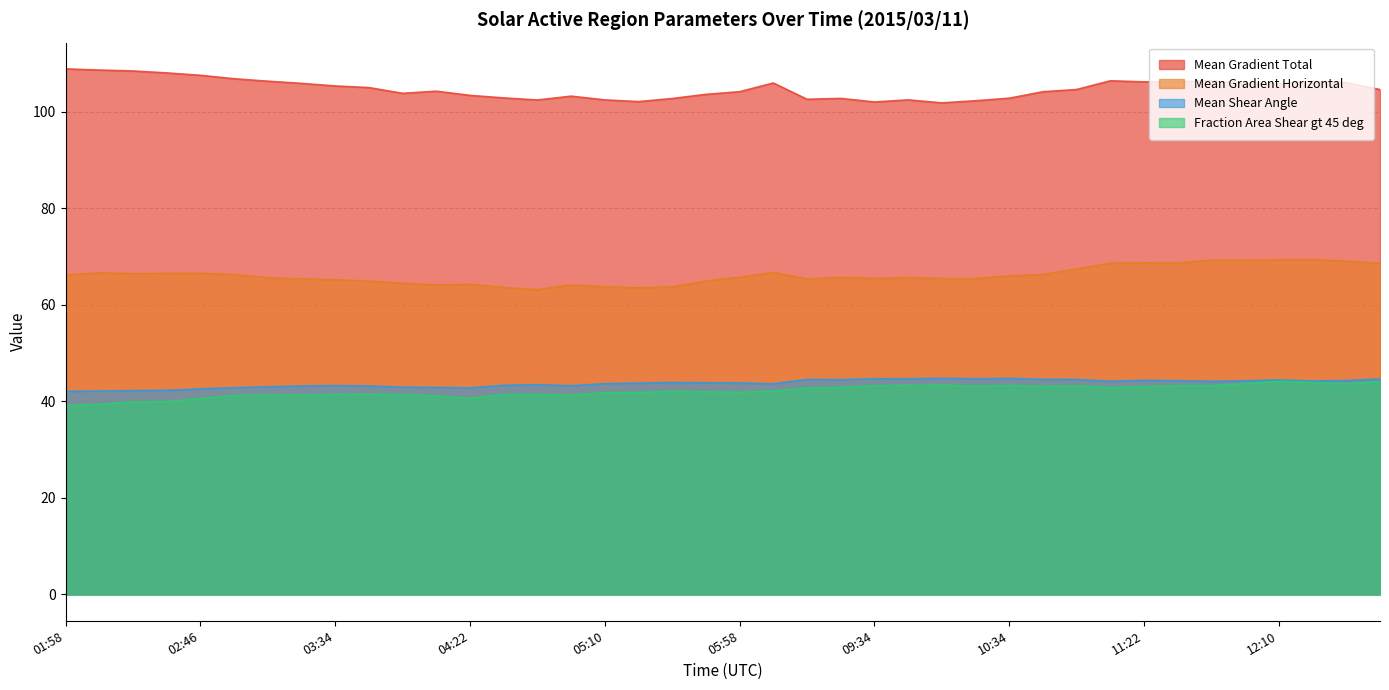

How many categories are shown in the chart?

40